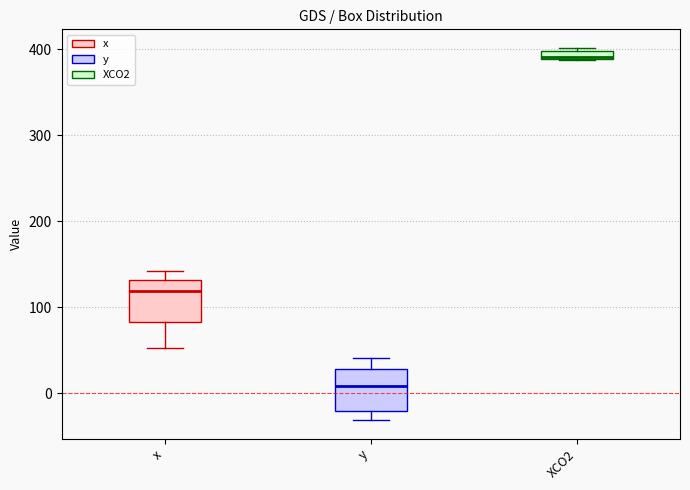

Where is the lower edge of the box for x on the y-axis? The values are not printed on the chart, so give them approximately, as read against the axis.

80